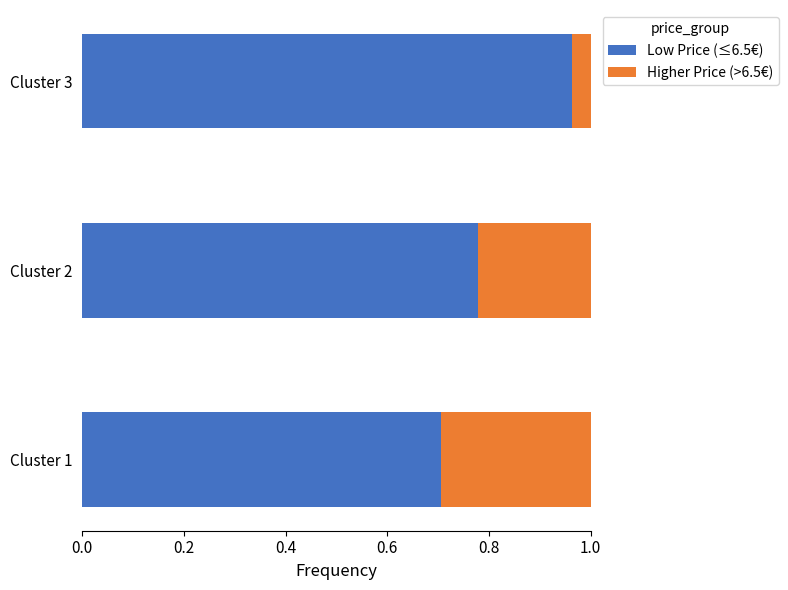

List the labels in order of Low Price (≤6.5€) value, smallest first.

Cluster 1, Cluster 2, Cluster 3